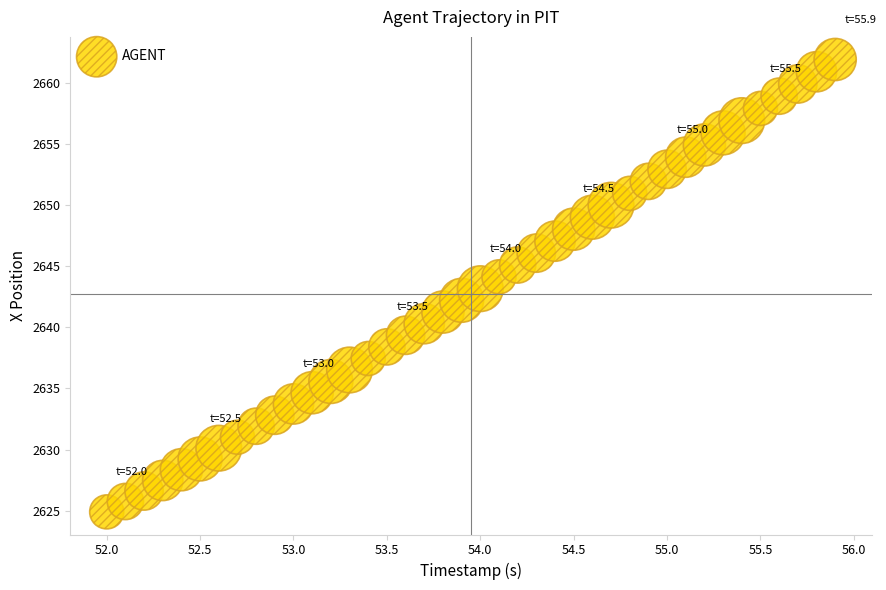

What is the range of X values (max minus min)?

3.9